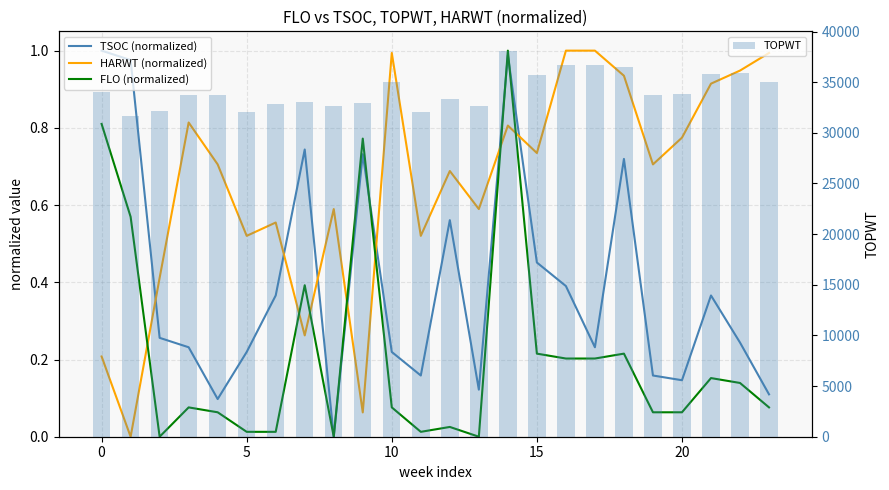

What is the maximum value for TOPWT?

38112